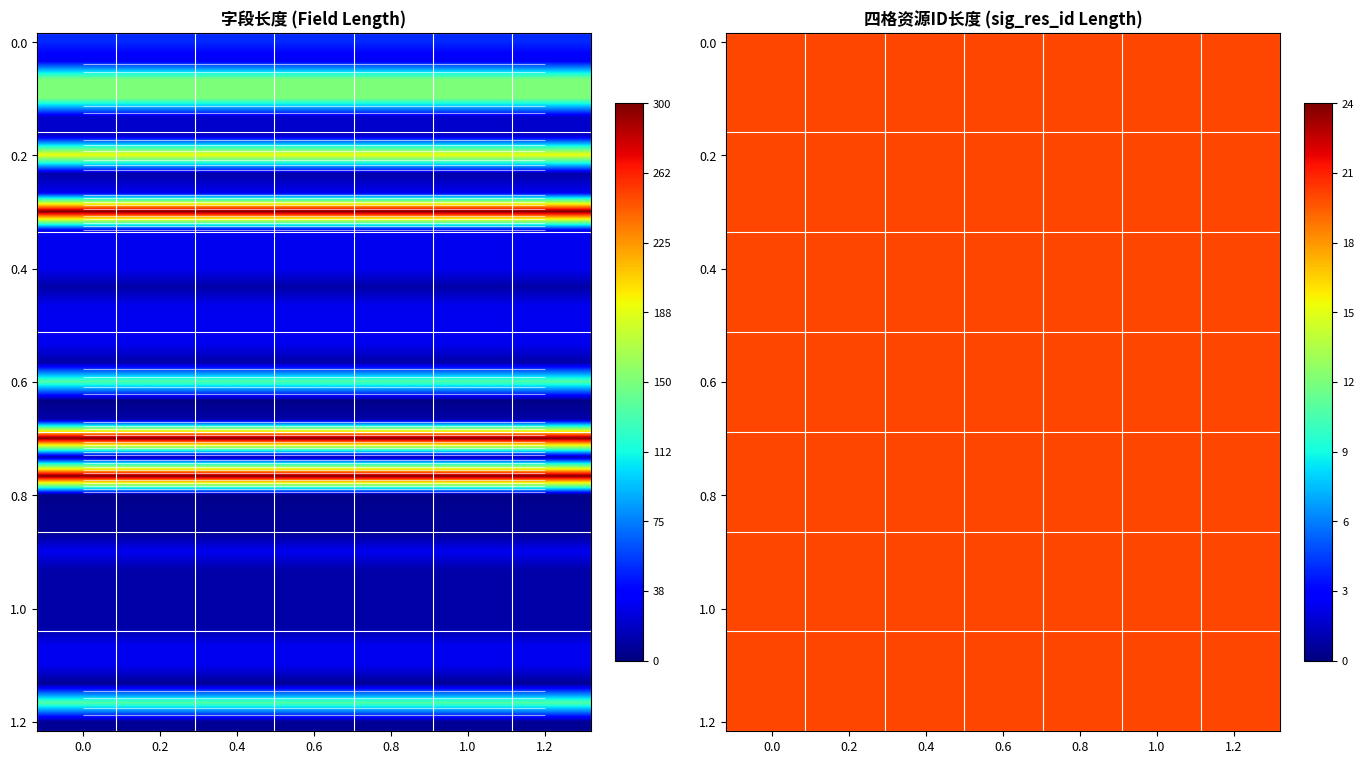

What is the minimum value for sig_res_id?

20